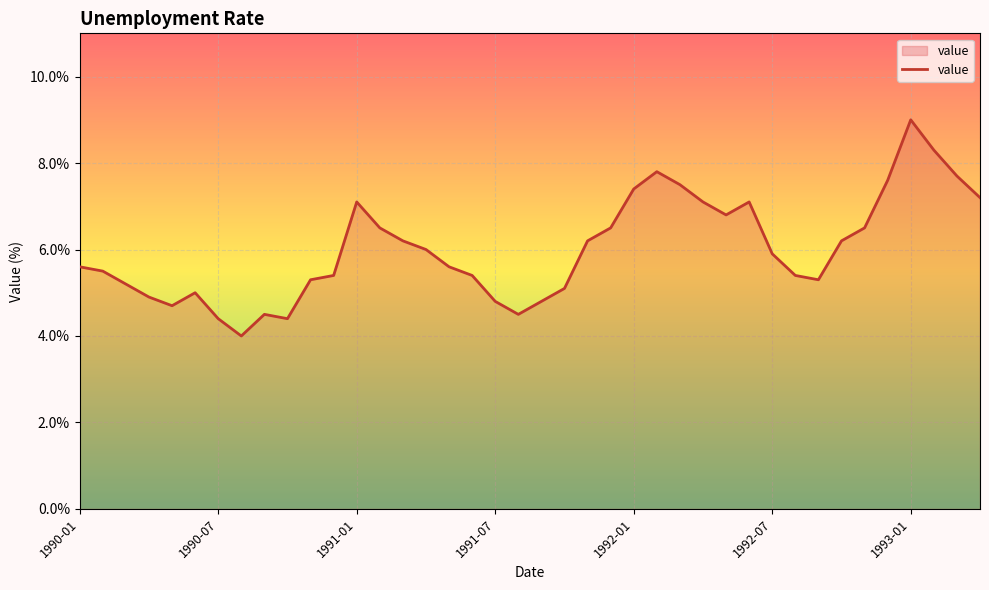

Reading left to right, transcribe all the data shown in this chart.

5.6	5.5	5.2	4.9	4.7	5.0	4.4	4.0	4.5	4.4	5.3	5.4	7.1	6.5	6.2	6.0	5.6	5.4	4.8	4.5	4.8	5.1	6.2	6.5	7.4	7.8	7.5	7.1	6.8	7.1	5.9	5.4	5.3	6.2	6.5	7.6	9.0	8.3	7.7	7.2